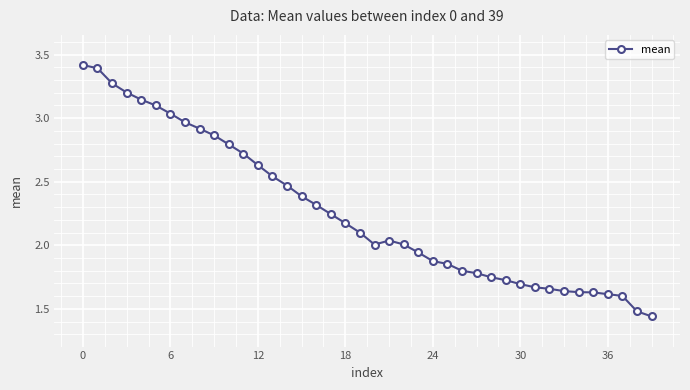

What is the average value?

2.3